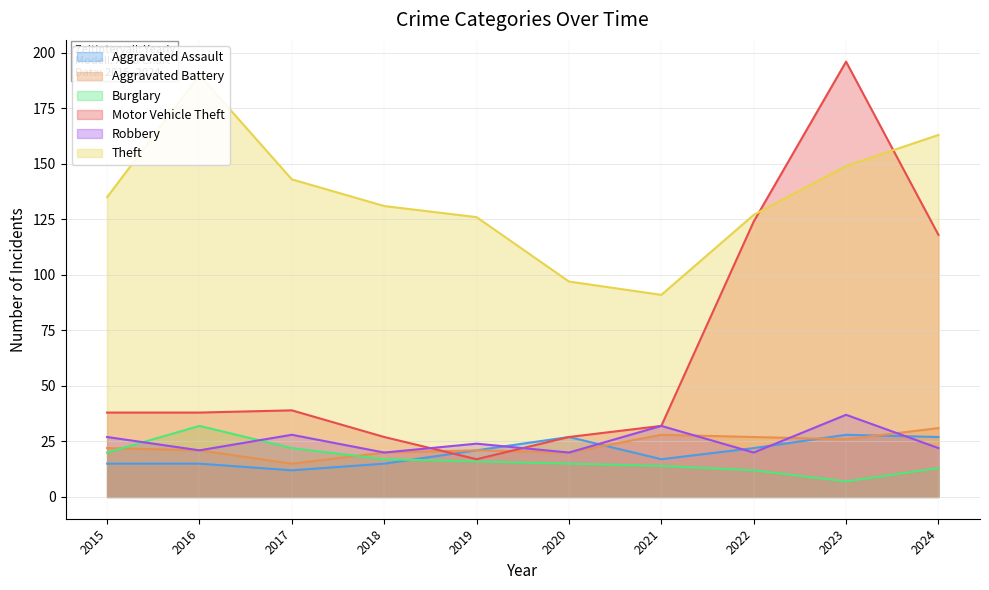

Reading left to right, list all the values displayed in this chart.

Aggravated Assault: 15	15	12	15	21	27	17	22	28	27
Aggravated Battery: 22	21	15	20	21	20	28	27	26	31
Burglary: 20	32	22	17	16	15	14	12	7	13
Motor Vehicle Theft: 38	38	39	27	17	27	32	124	196	118
Robbery: 27	21	28	20	24	20	32	20	37	22
Theft: 135	190	143	131	126	97	91	127	149	163